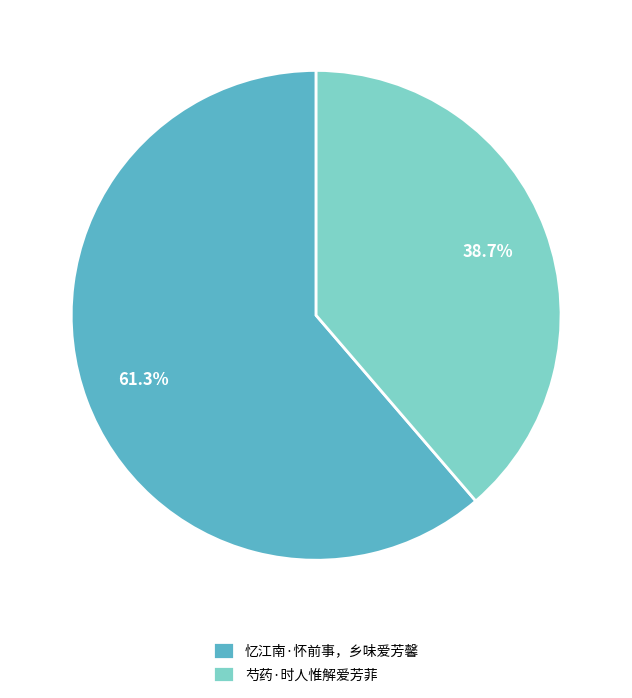

Is it true that 忆江南·怀前事，乡味爱芳馨 is 61% of the pie?

True